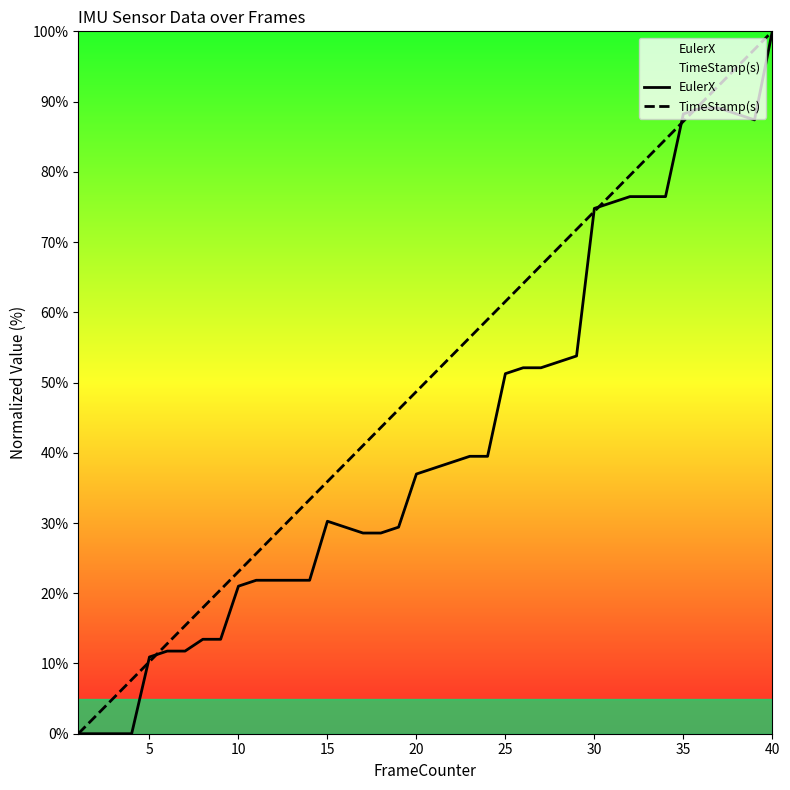

List the series in order of their overall mean, lowest first.

EulerX, TimeStamp(s)